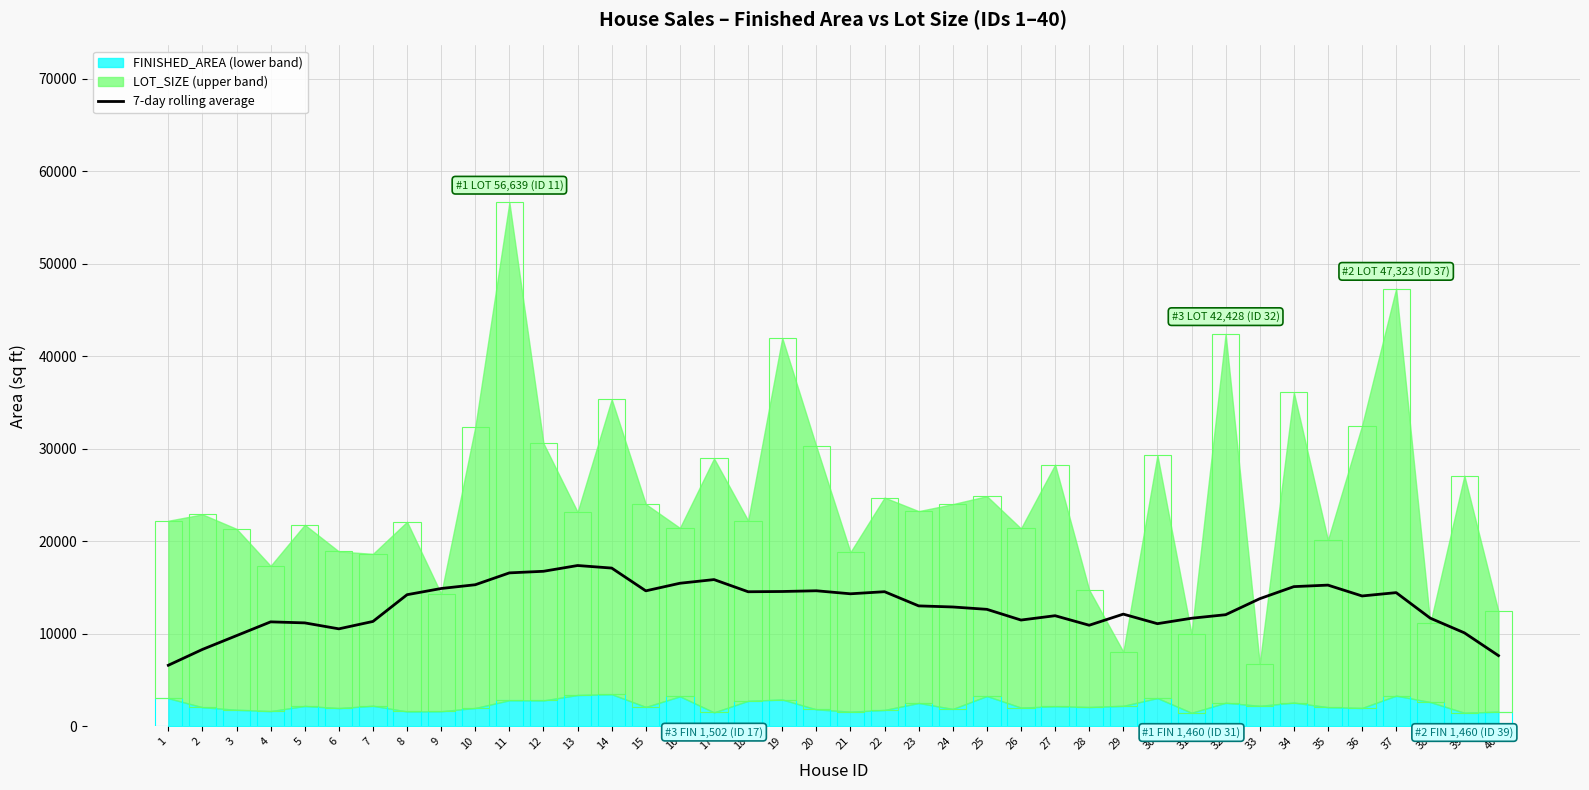

Reading left to right, transcribe all the data shown in this chart.

6594.9	8307.9	9798.4	11288.1	11177.8	10533.0	11333.6	14224.4	14896.1	15302.2	16584.7	16756.6	17380.4	17103.7	14642.1	15463.2	15858.8	14544.3	14571.0	14649.6	14323.1	14548.8	13014.7	12897.9	12642.5	11483.7	11953.5	10922.8	12124.3	11092.1	11678.1	12061.5	13792.4	15097.9	15260.7	14088.4	14448.6	11687.1	10101.5	7637.3